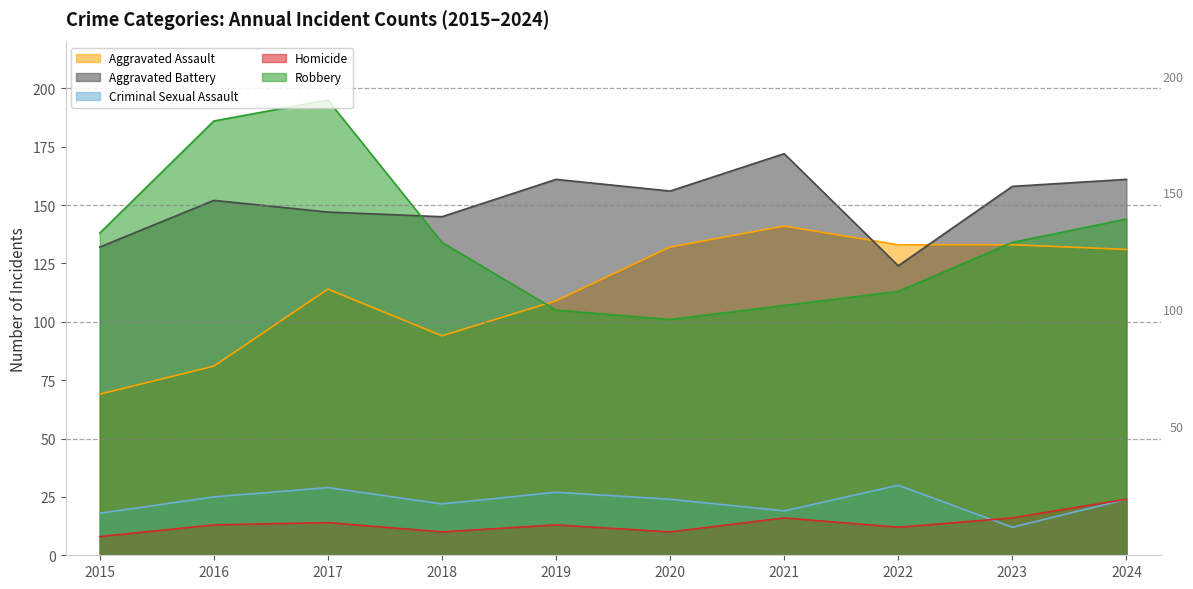

Which category has the highest value in the Homicide series?

2024